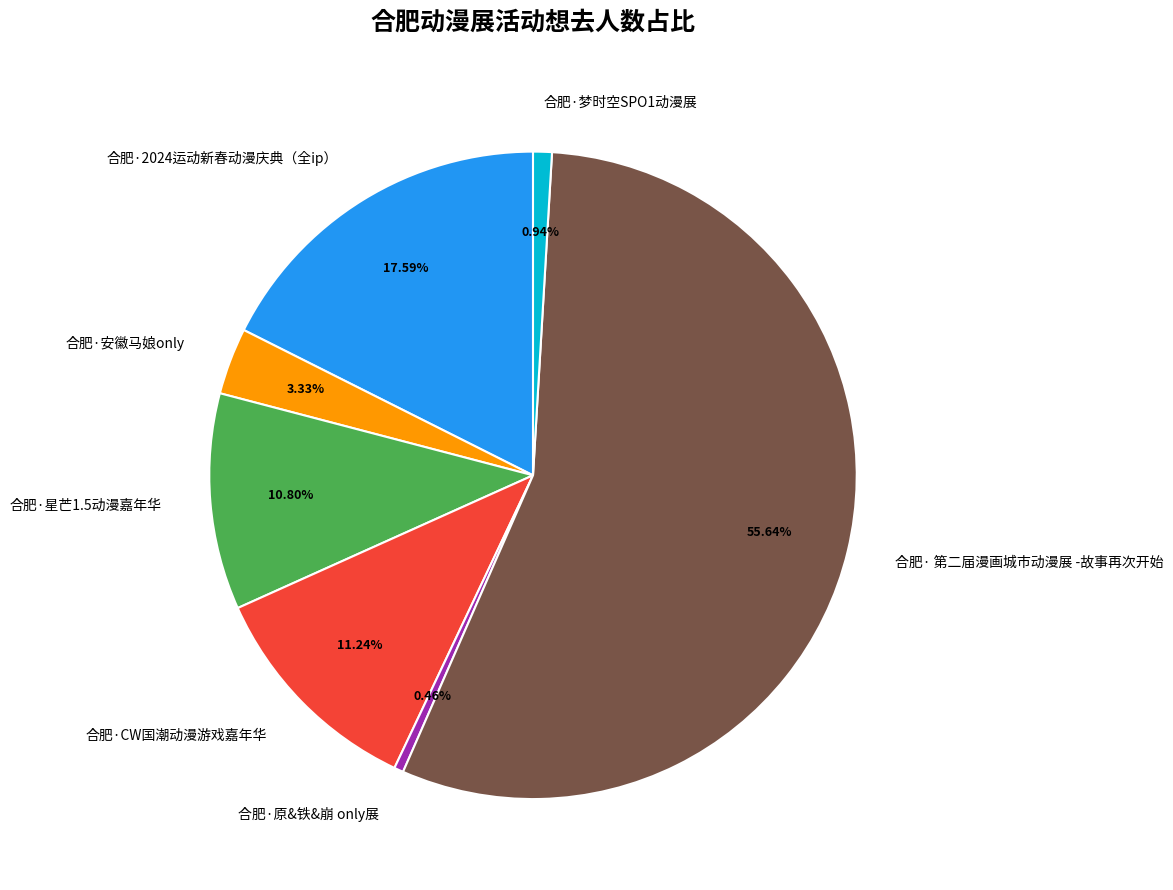

Between 合肥·星芒1.5动漫嘉年华 and 合肥· 第二届漫画城市动漫展 -故事再次开始, which is larger?

合肥· 第二届漫画城市动漫展 -故事再次开始